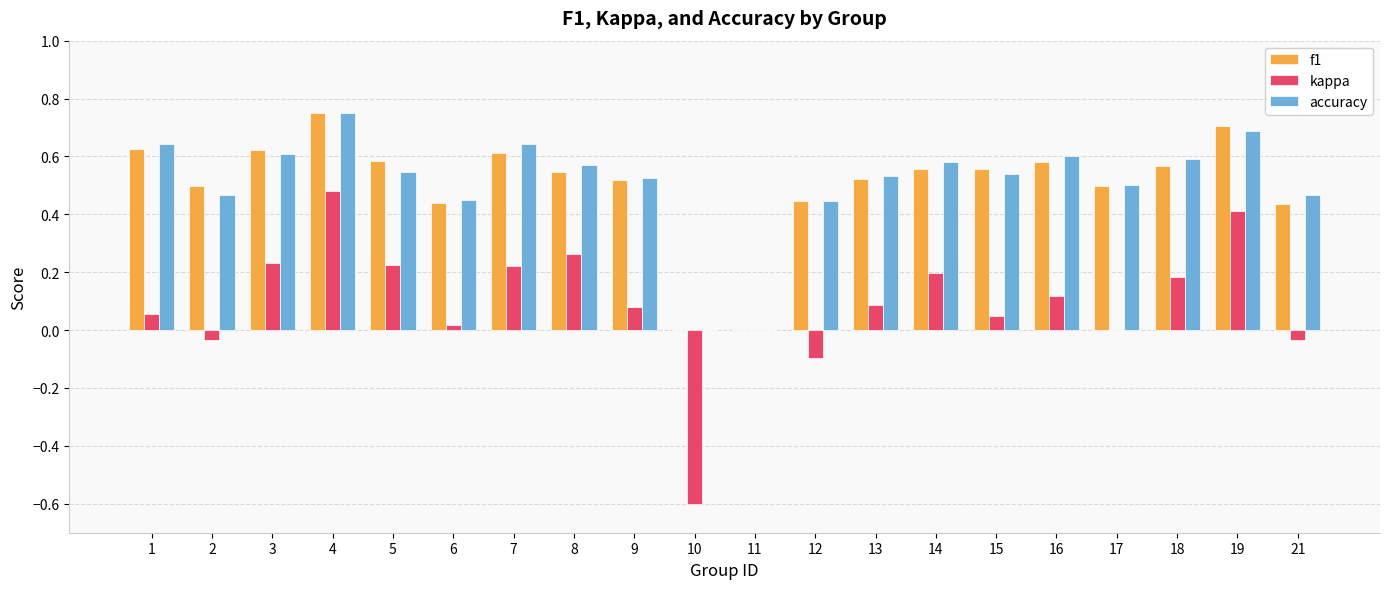

Which series changed the most between 6 and 16?

accuracy